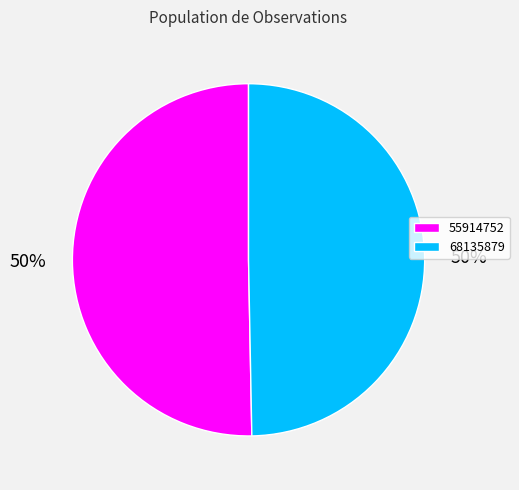

Which category accounts for the majority?

55914752